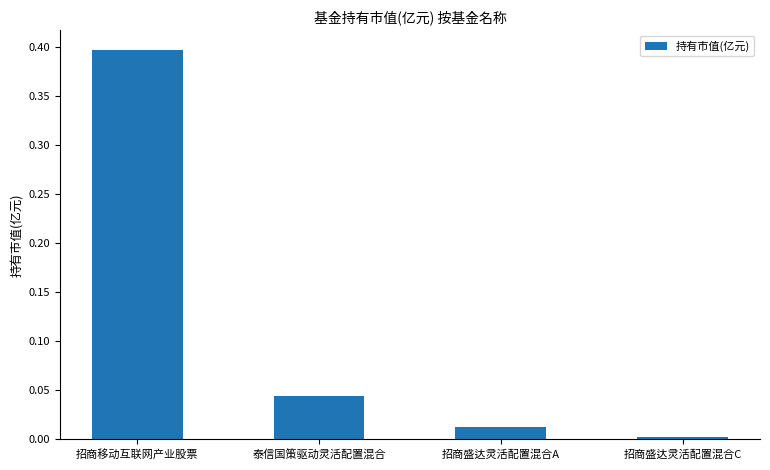

How many bars are there in total?

4